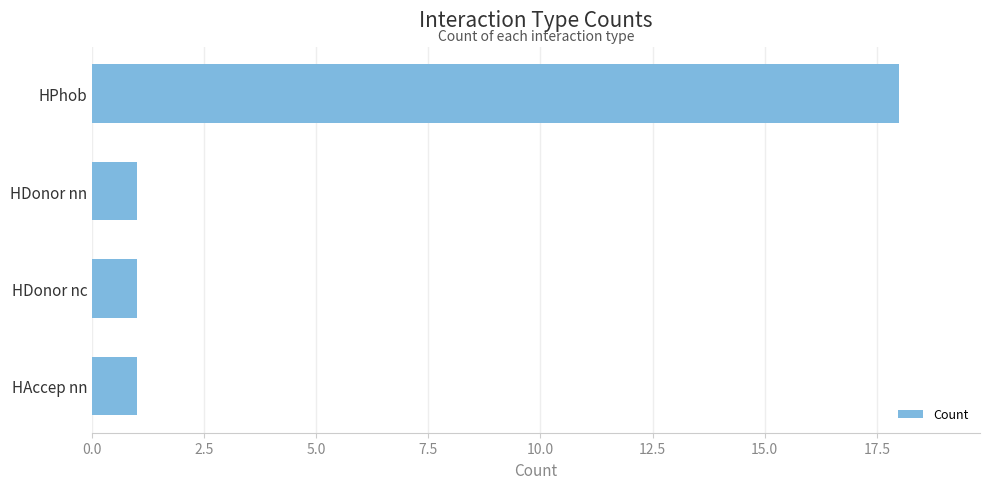

Reading top to bottom, transcribe all the data shown in this chart.

HPhob=18	HDonor nn=1	HDonor nc=1	HAccep nn=1